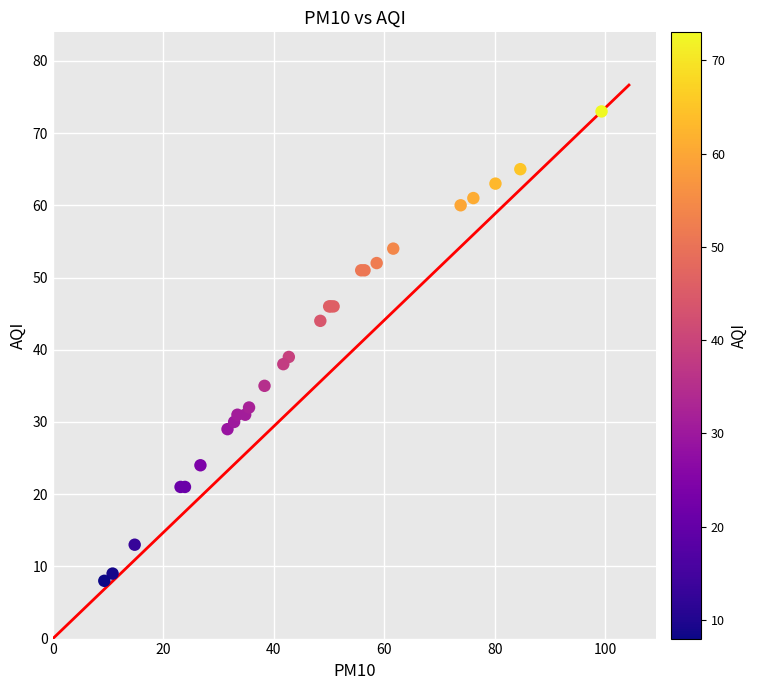

What Y value in the scatter plot is closest to 40?

39